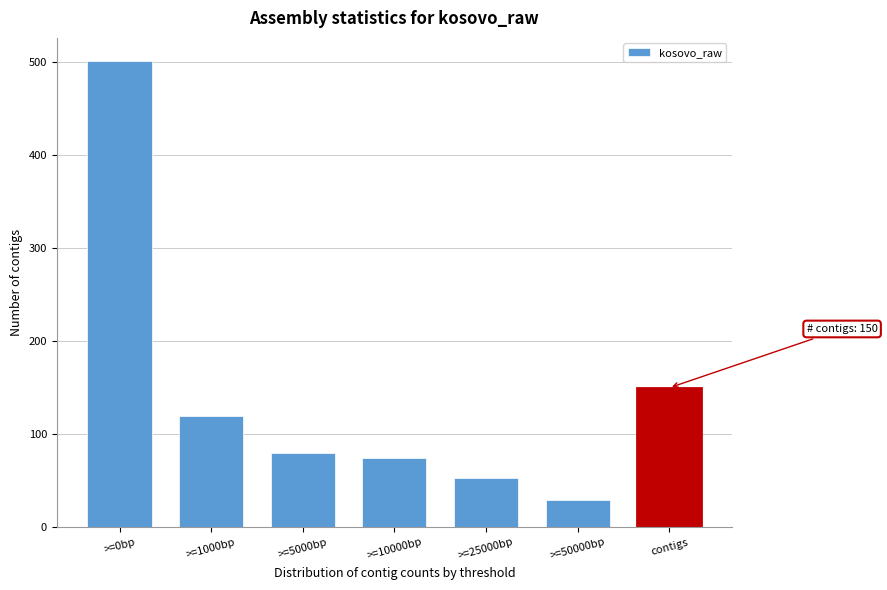

Reading left to right, what are all the values shown in this chart?

>=0bp=501	>=1000bp=120	>=5000bp=80	>=10000bp=75	>=25000bp=53	>=50000bp=29	contigs=150